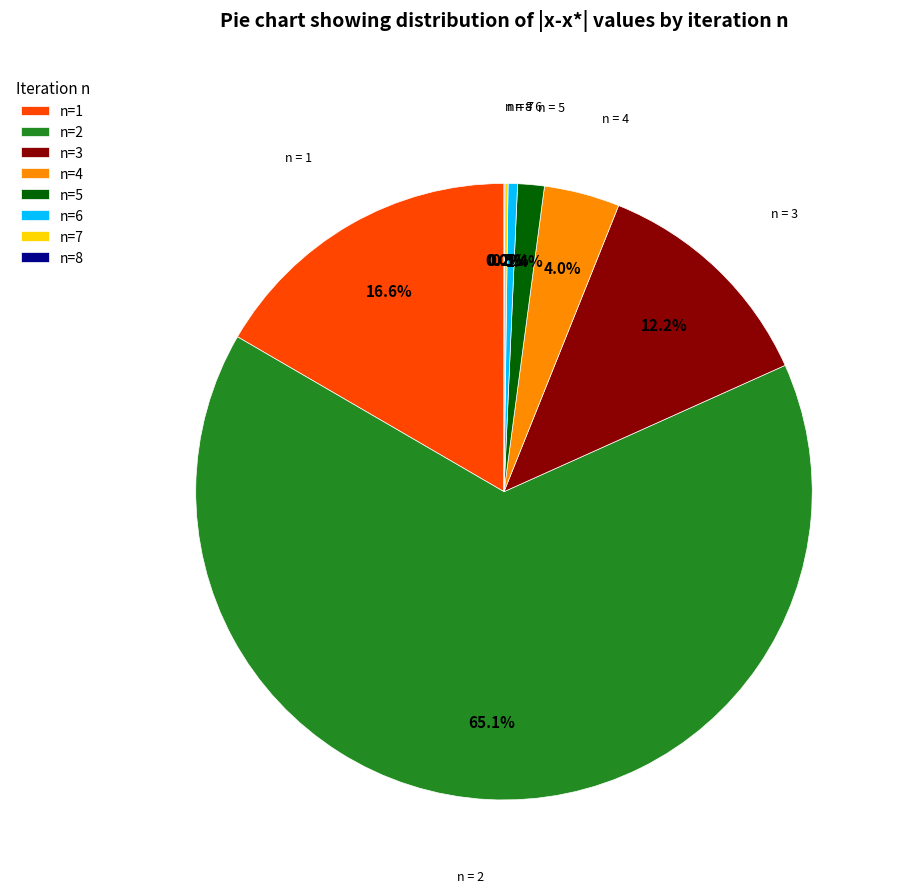

Combined, do n=6 and n=4 account for over 50%?

No